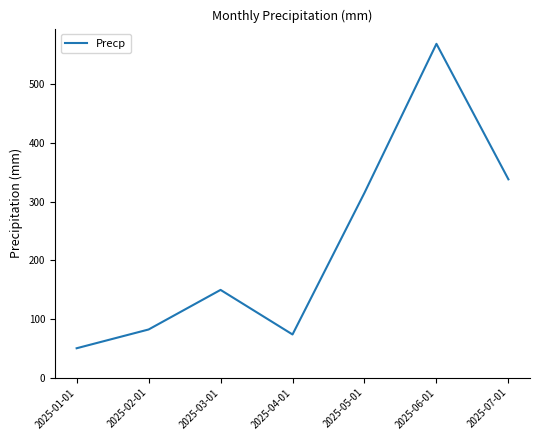

Where is the data nearest to the value 309?

2025-05-01